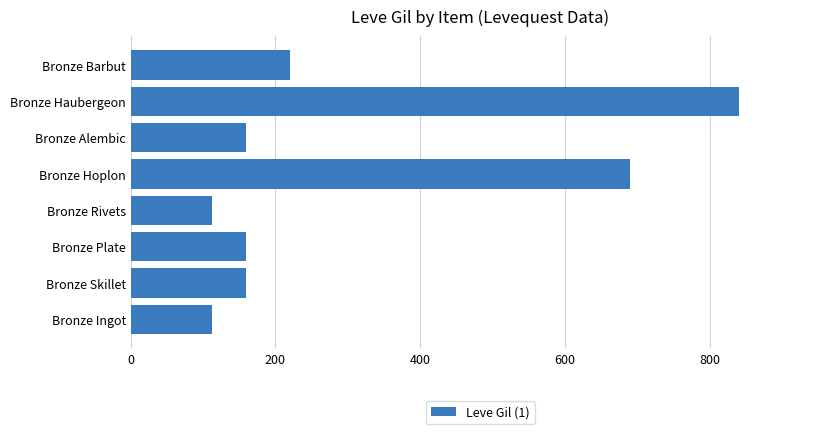

At which category does the chart reach its peak across all series?

Bronze Haubergeon